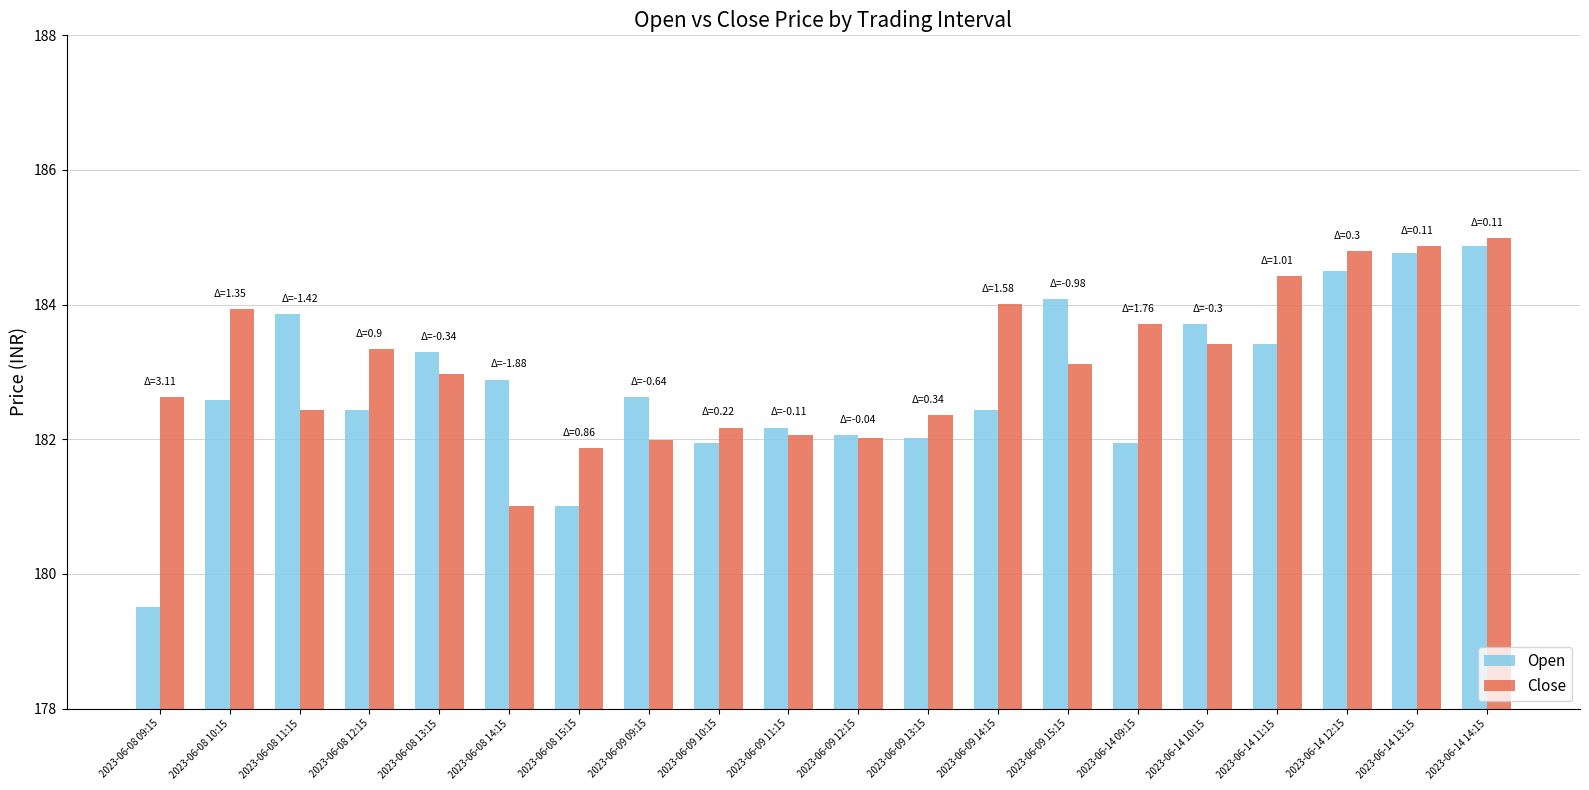

How many categories are shown in the chart?

20